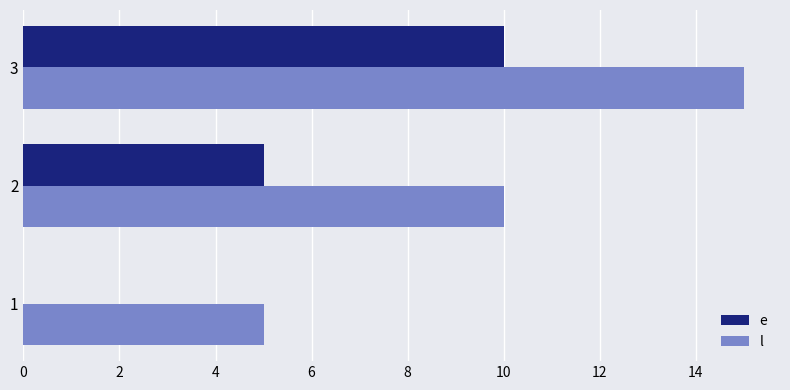

What are all the series names shown in the legend?

e, l